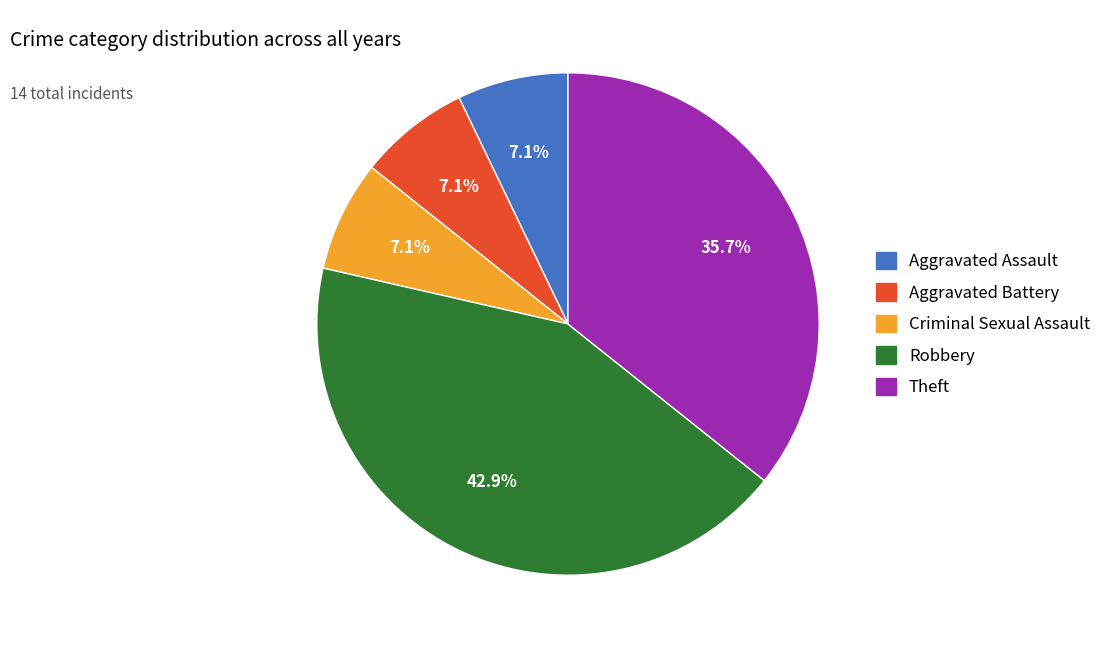

Count the number of slices in the pie.

5